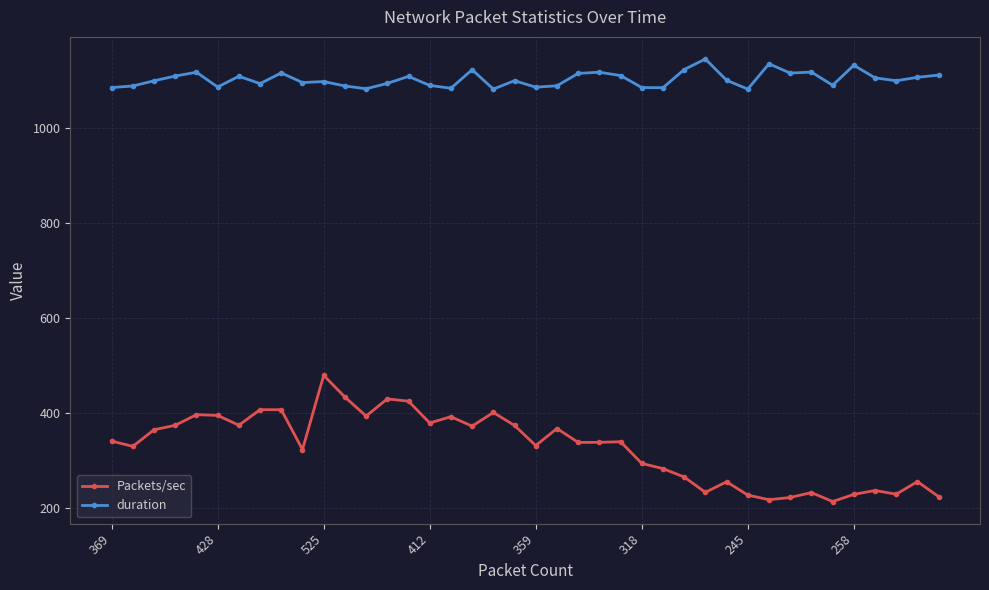

Rank the series by their maximum value, from highest to lowest.

duration, Packets/sec